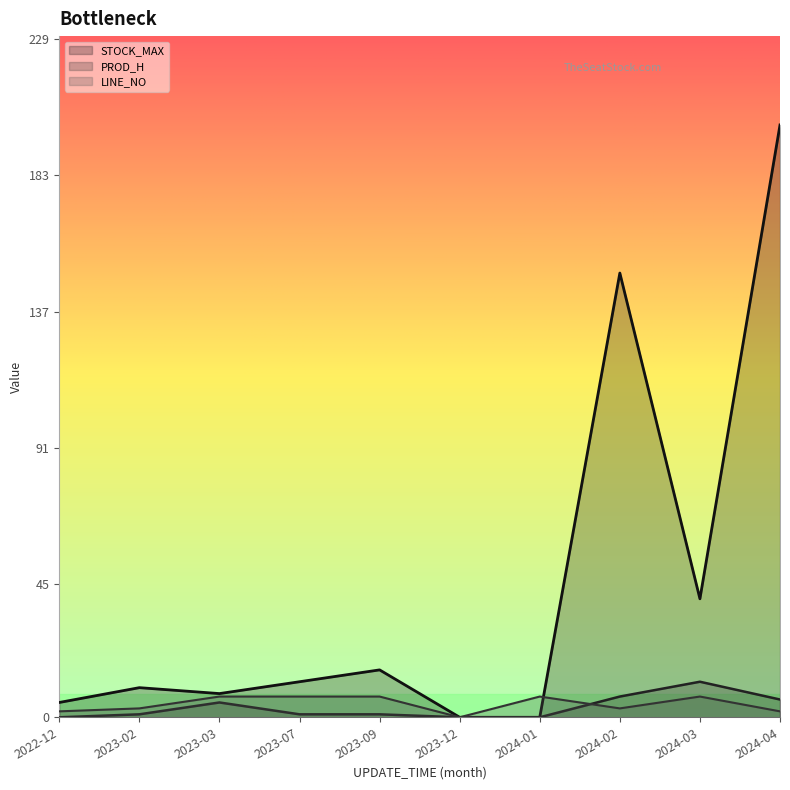

How many distinct data groups are displayed?

3